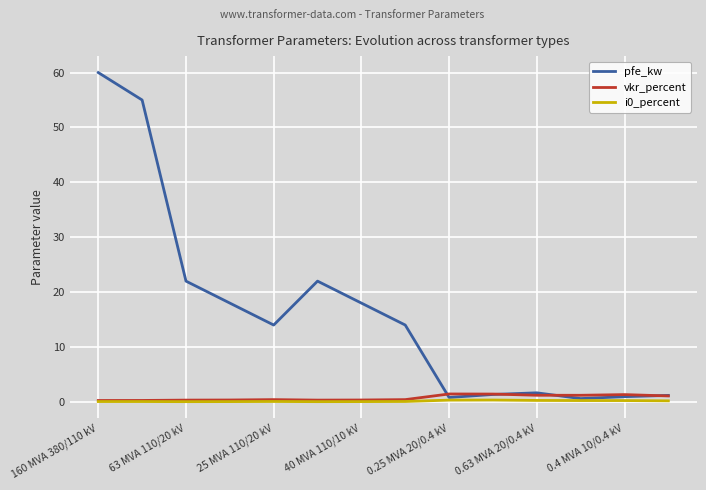

What is the maximum value shown in the chart?

60.0